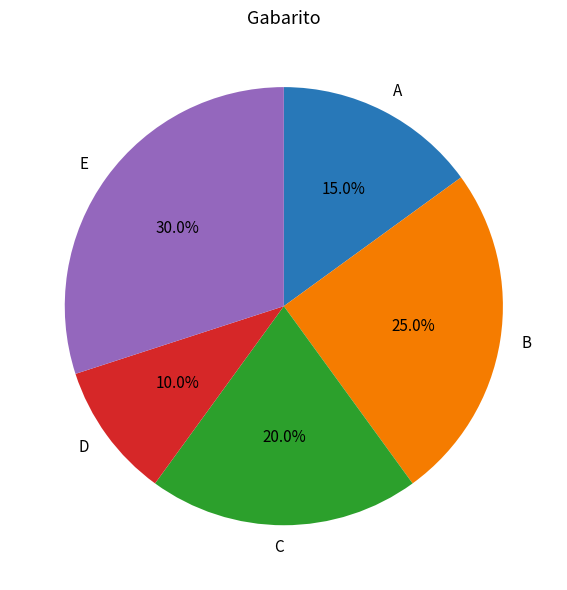

Does D account for over 50% of the chart?

No